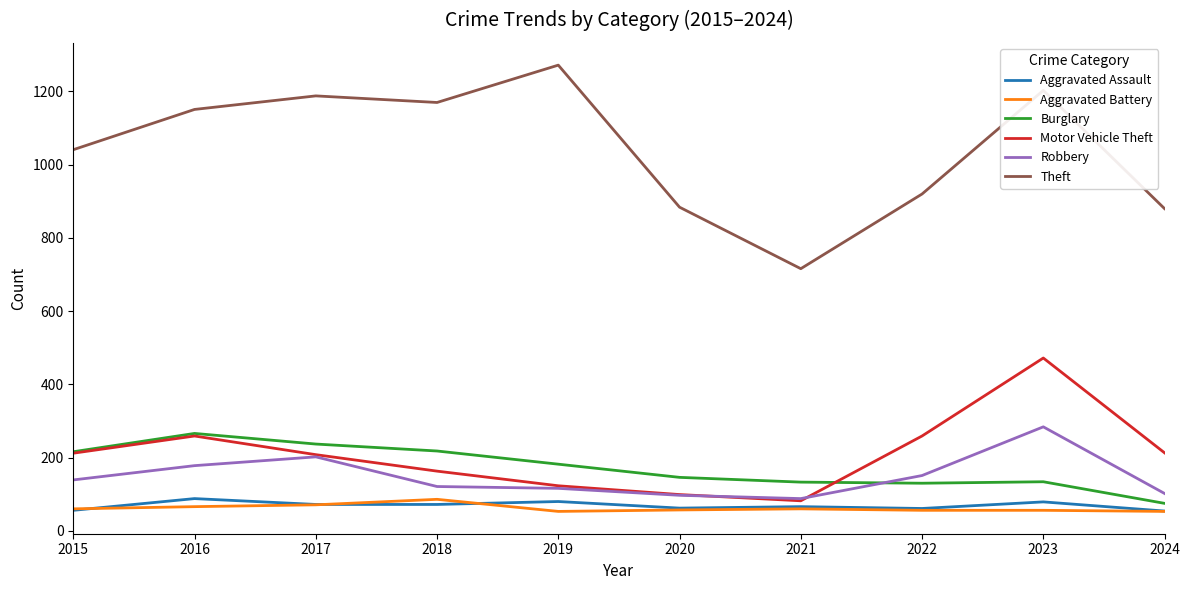

True or false: Motor Vehicle Theft and Aggravated Assault intersect in this chart.

False